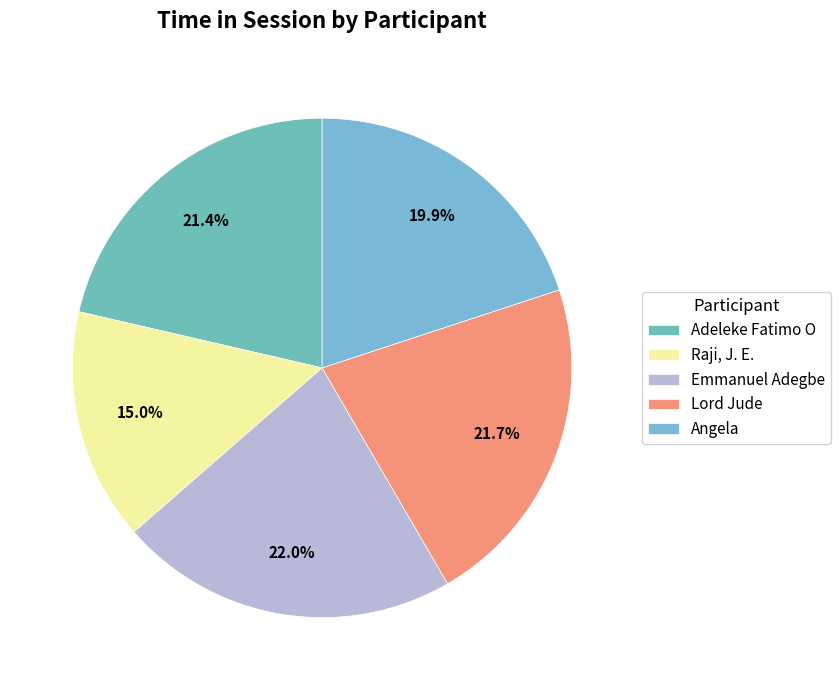

What portion of the pie excludes Adeleke Fatimo O?

78.6%